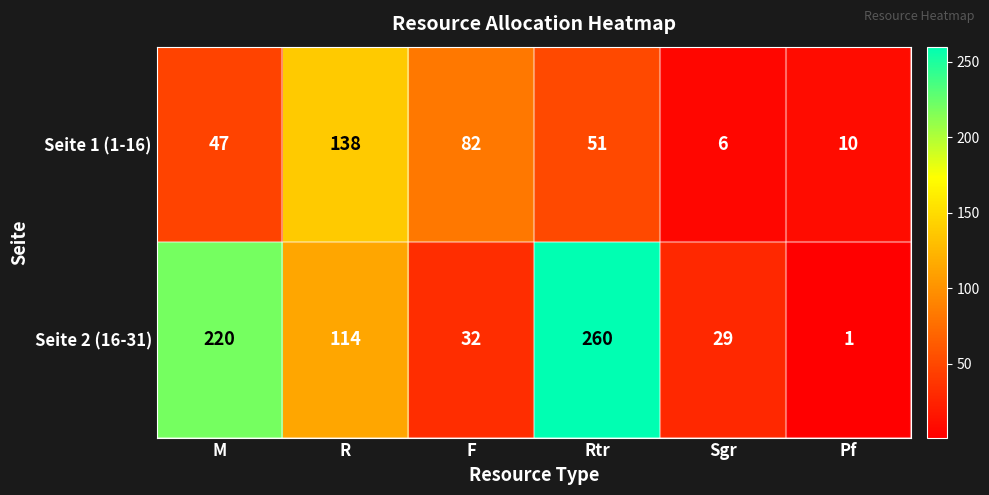

What is the difference between the second highest and second lowest values in the Seite 1 (1-16) series?

72